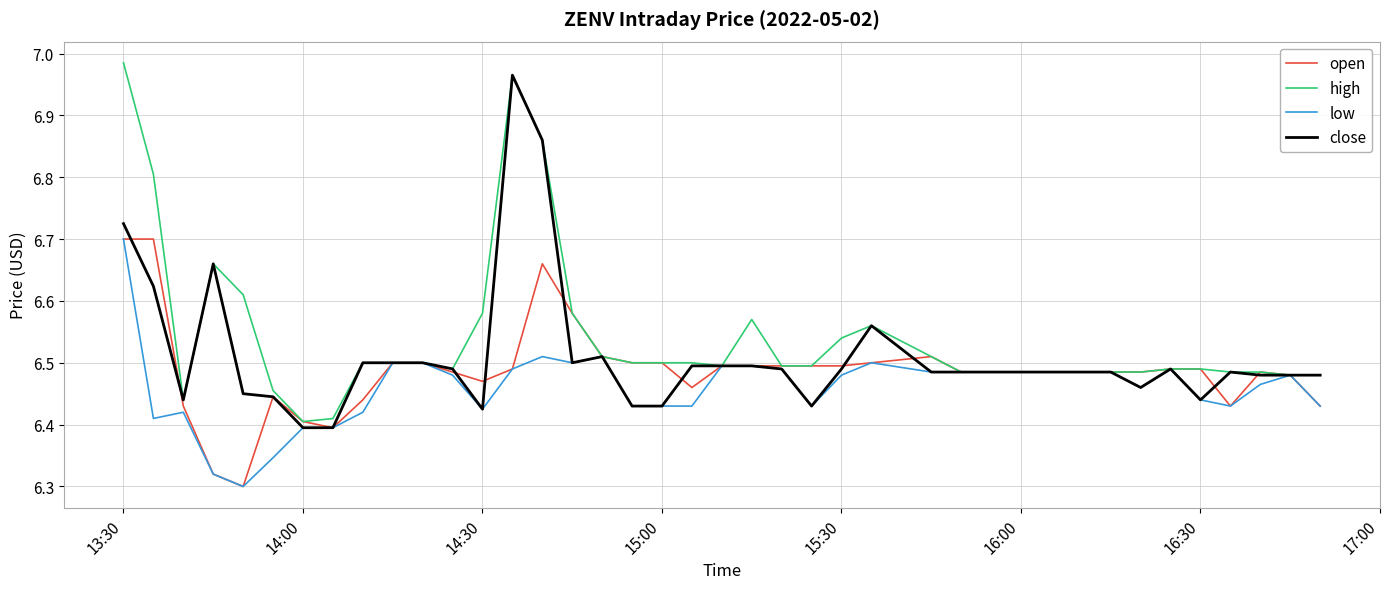

Rank the series by their average value, from highest to lowest.

high, close, open, low